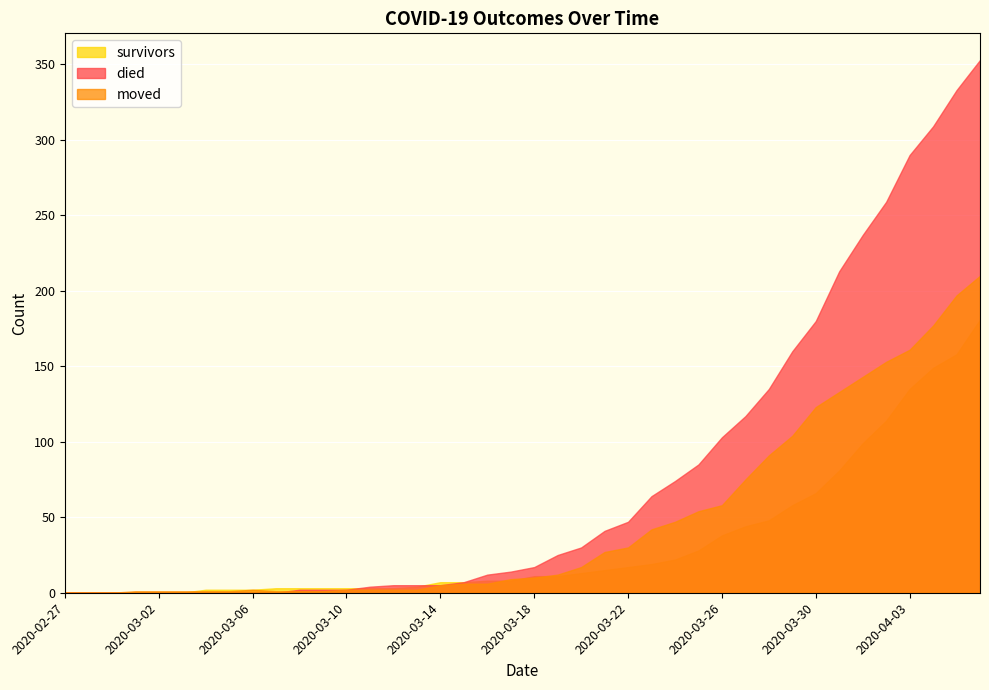

True or false: died has a value of 3 at 2020-03-17.

False